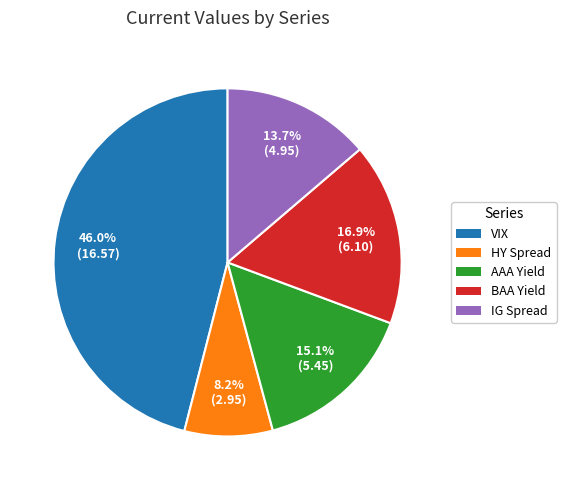

To the nearest percent, what percentage of the pie is IG Spread?

14%